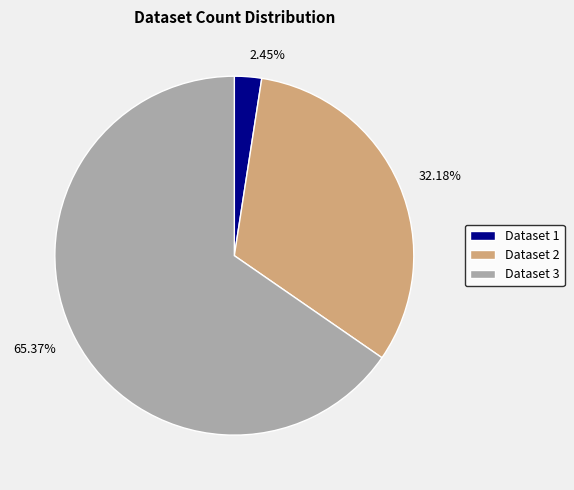

Rank the categories by value from lowest to highest.

Dataset 1, Dataset 2, Dataset 3